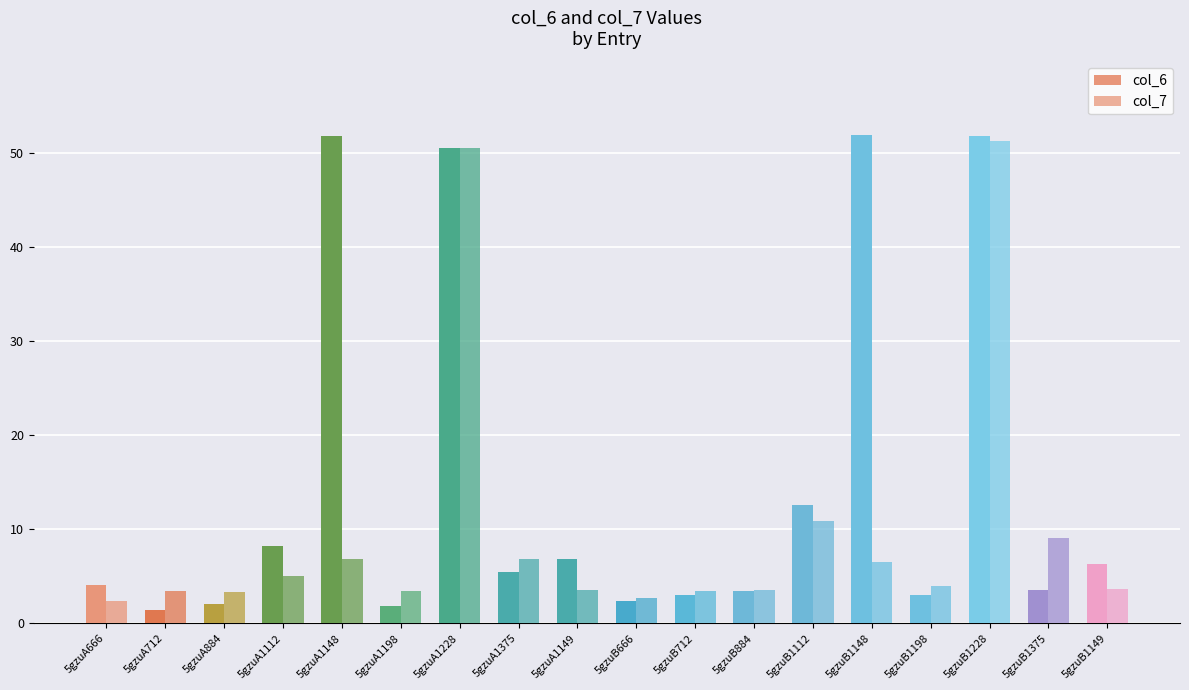

How many data points in col_6 are less than 5?

9